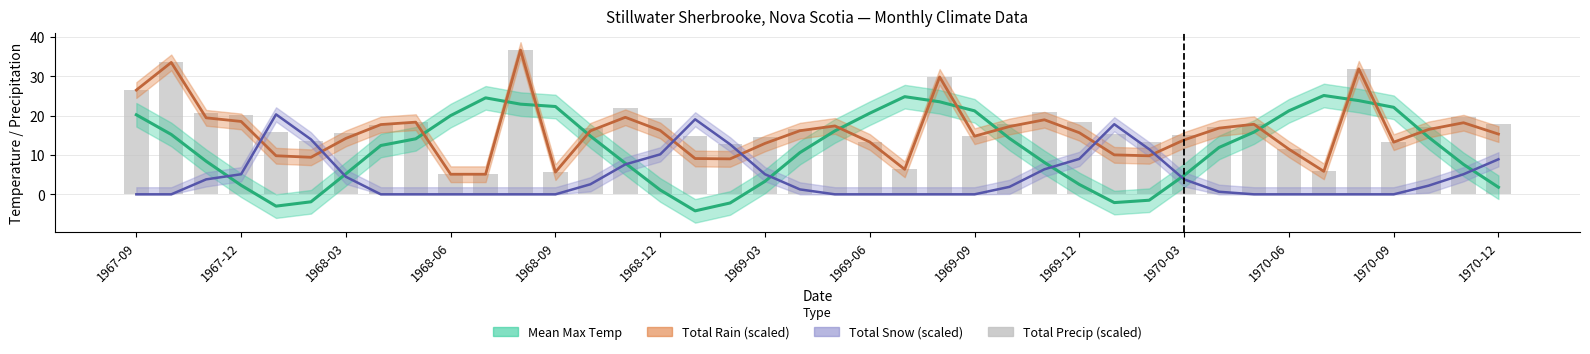

True or false: the data shows 12.8 at 17.

True